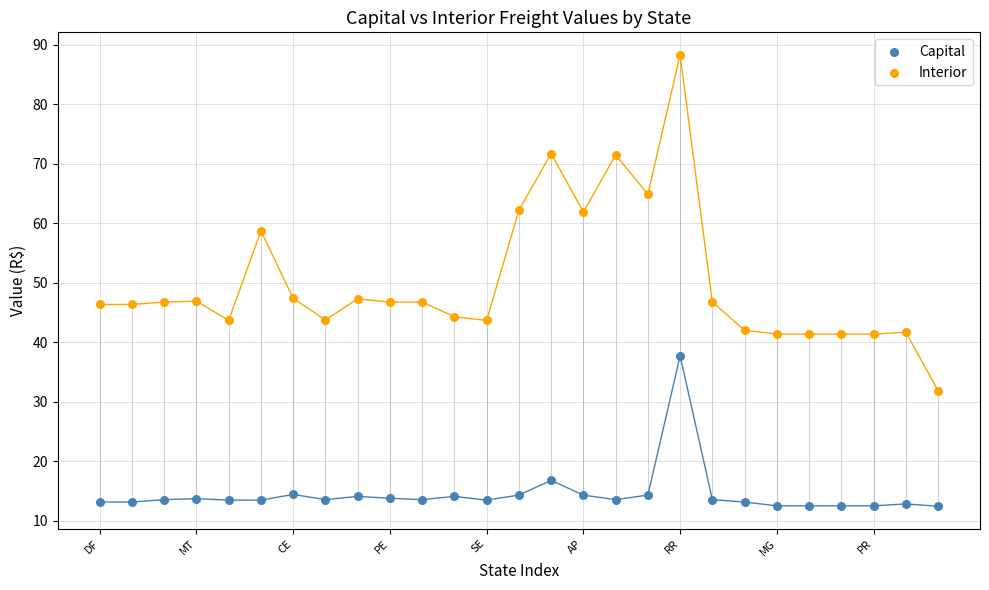

What are all the series names shown in the legend?

Capital, Interior